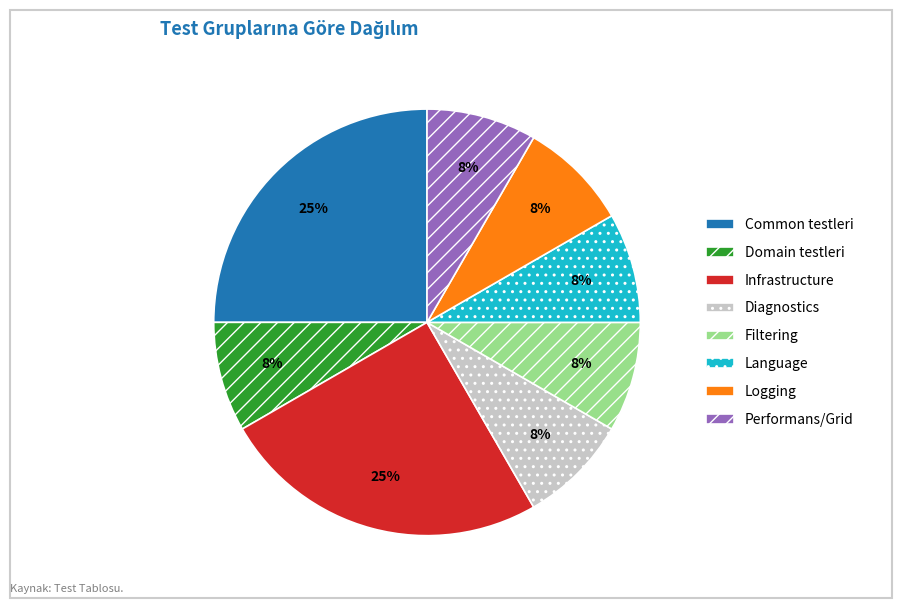

To the nearest percent, what is the difference between the largest and smallest slice percentages?

17%